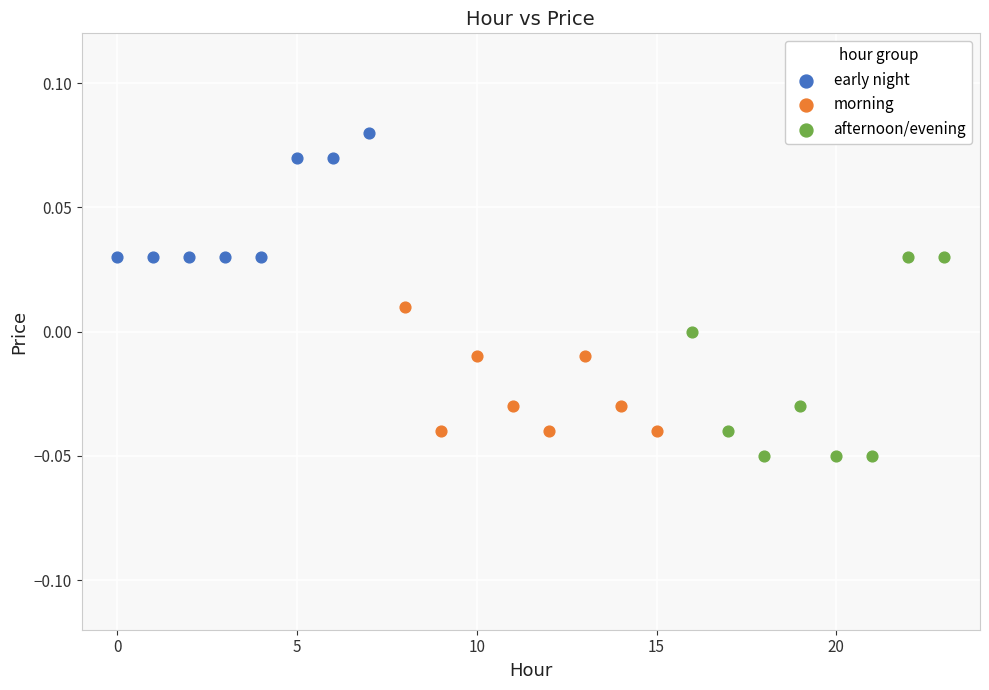

Which series has the largest Y range (max minus min)?

afternoon/evening